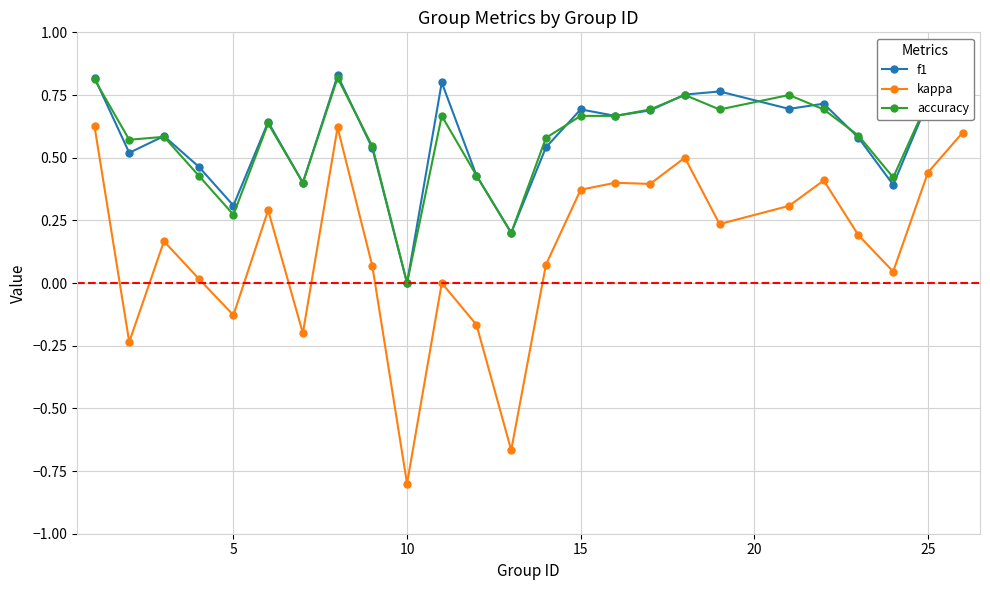

True or false: kappa and accuracy intersect in this chart.

False